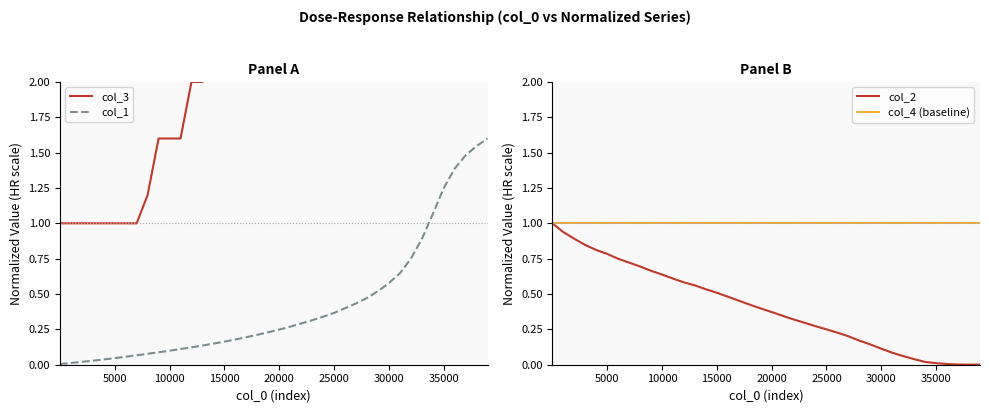

What is the maximum value for col_4 (baseline)?

1.0